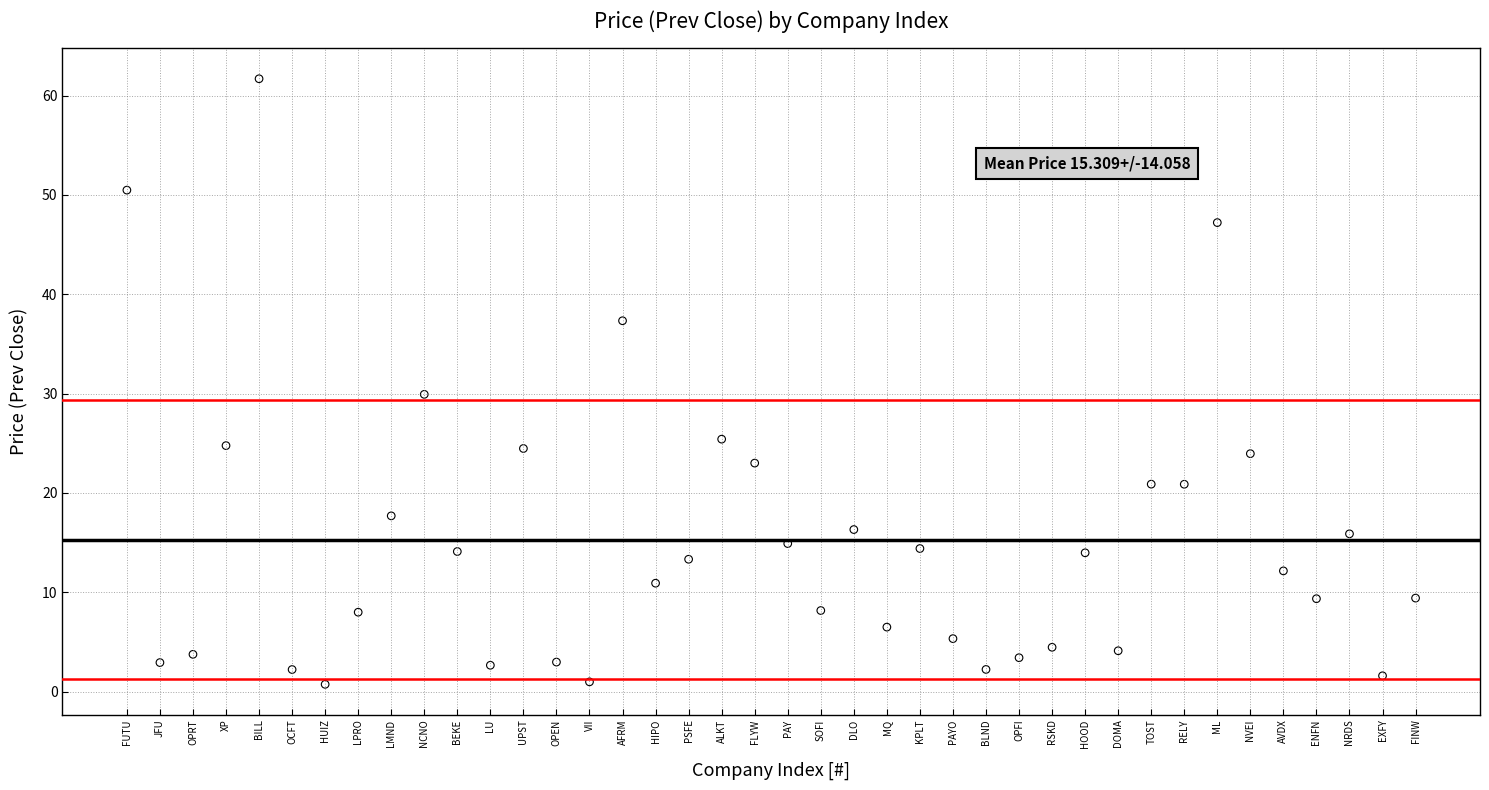

What Y value in the scatter plot is closest to 31?

29.9